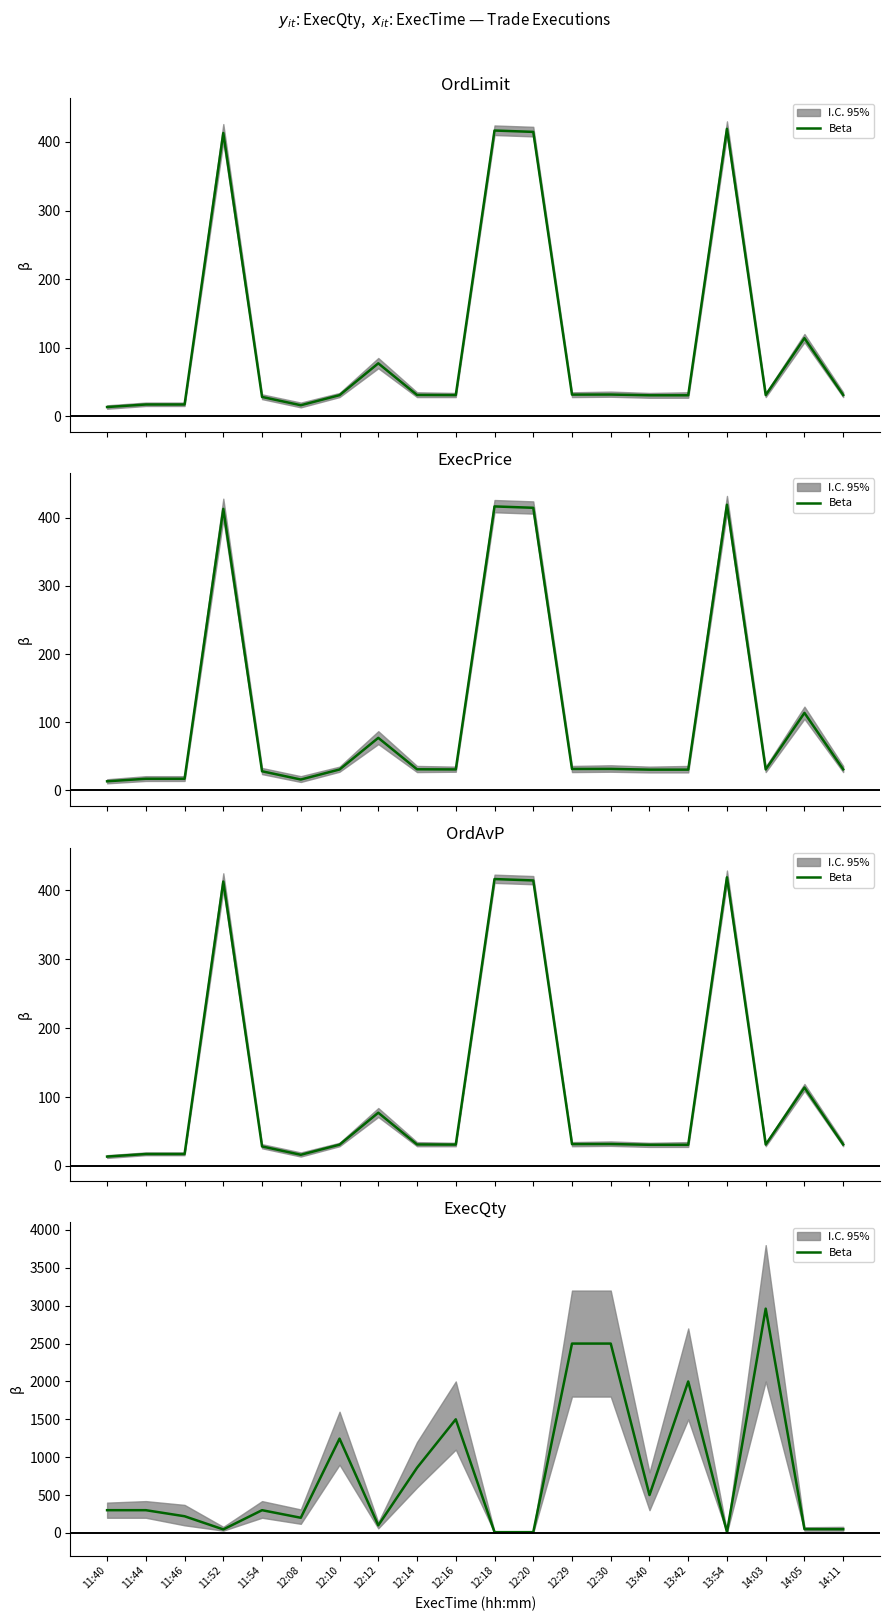

Rank the categories by value from highest to lowest.

14:03, 12:29, 12:30, 13:42, 12:16, 12:10, 12:14, 13:40, 11:40, 11:44, 11:54, 11:46, 12:08, 12:12, 14:05, 14:11, 11:52, 12:18, 12:20, 13:54